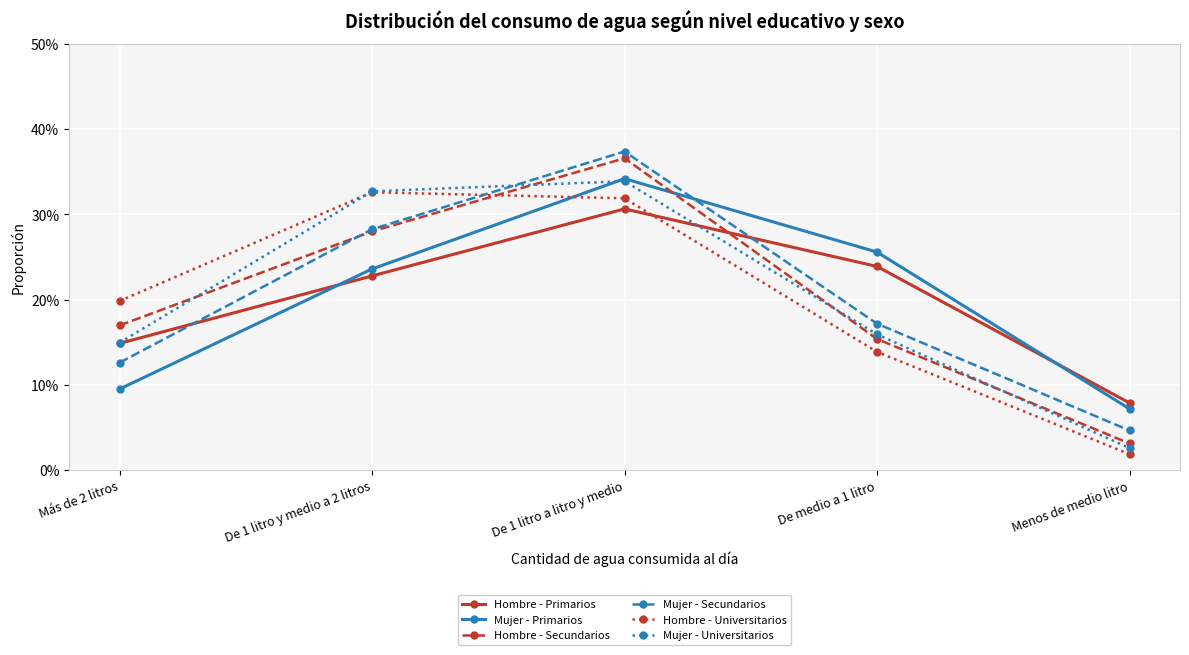

Is the value of Mujer - Primarios at De 1 litro y medio a 2 litros greater than the value of Mujer - Universitarios at De medio a 1 litro?

Yes